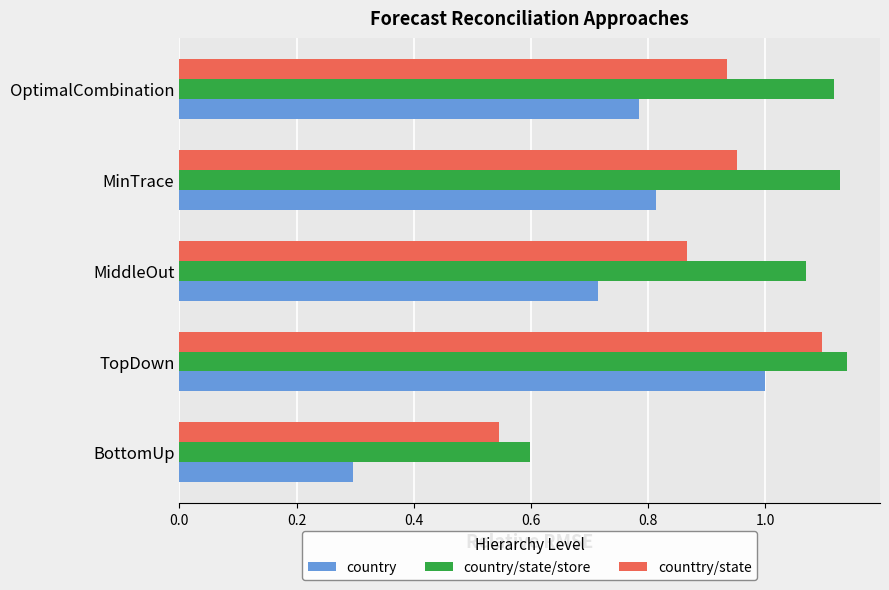

Rank the series by their maximum value, from highest to lowest.

country/state/store, counttry/state, country